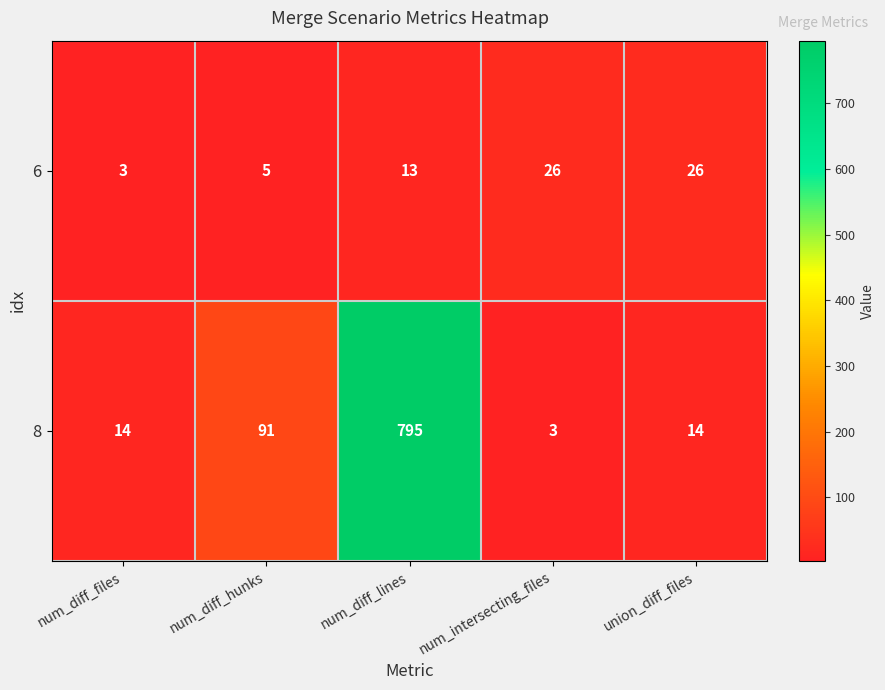

At how many categories does at least one series exceed 293?

1